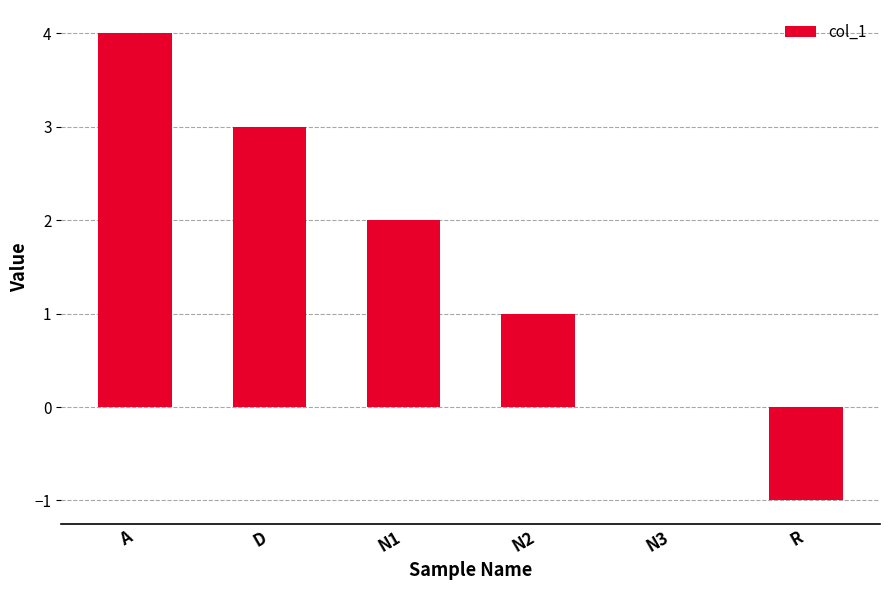

What is the sum of all values?

9